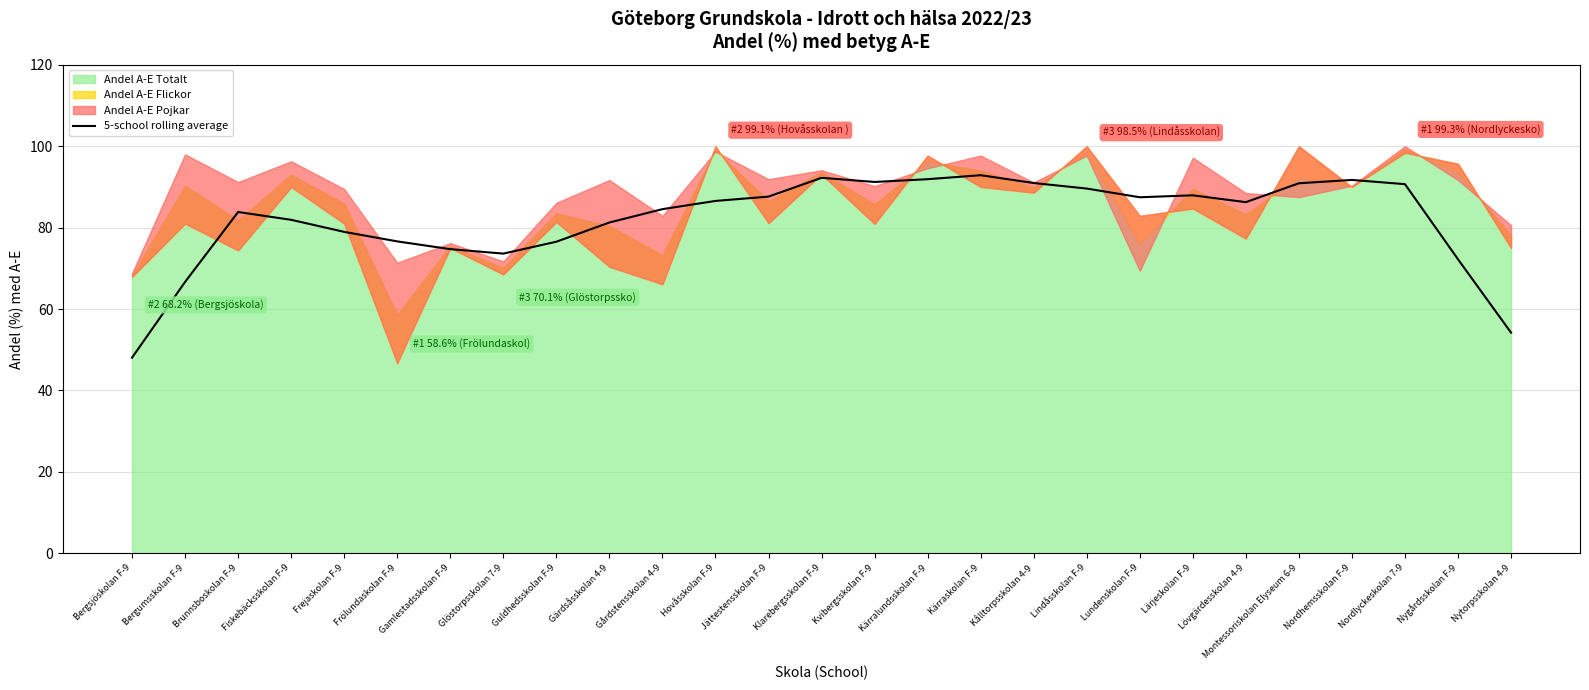

What is the label of the 23rd point from the right?

Frejaskolan F-9